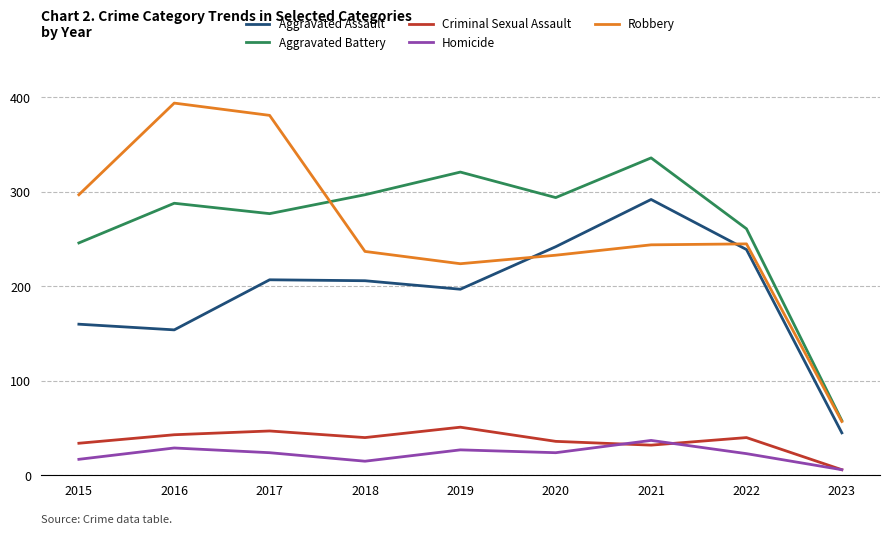

At how many categories does at least one series exceed 94?

8